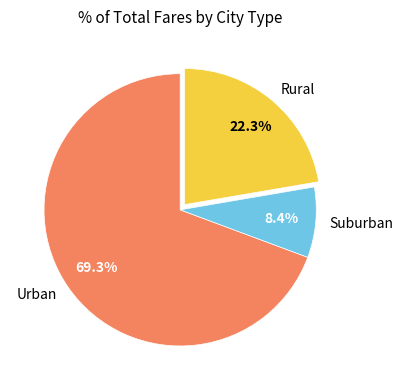

To the nearest percent, what is the difference between the largest and smallest slice percentages?

61%